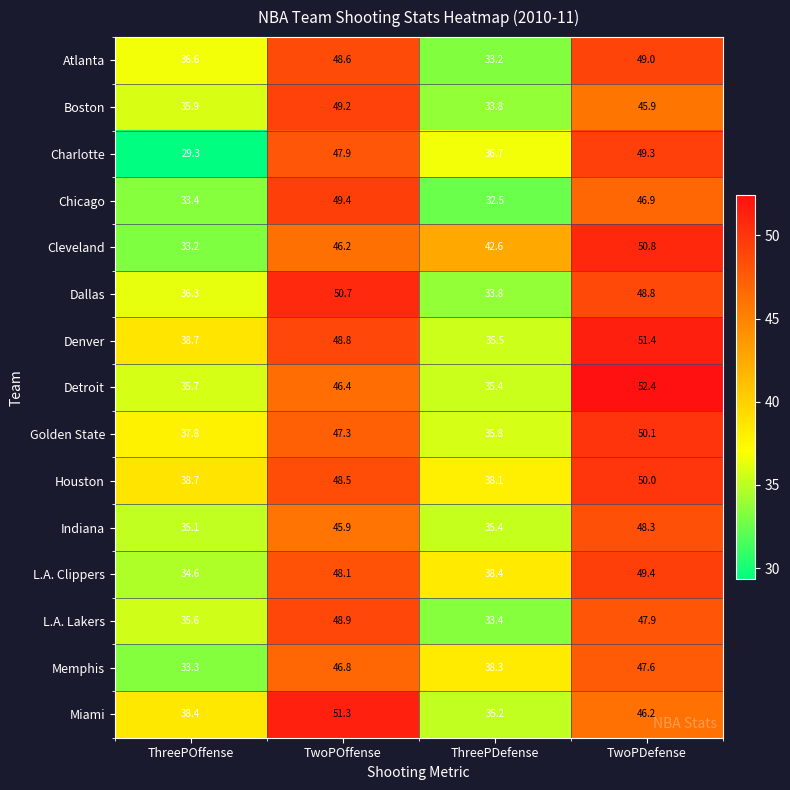

What is the difference between the highest and lowest values at ThreePOffense?

9.4